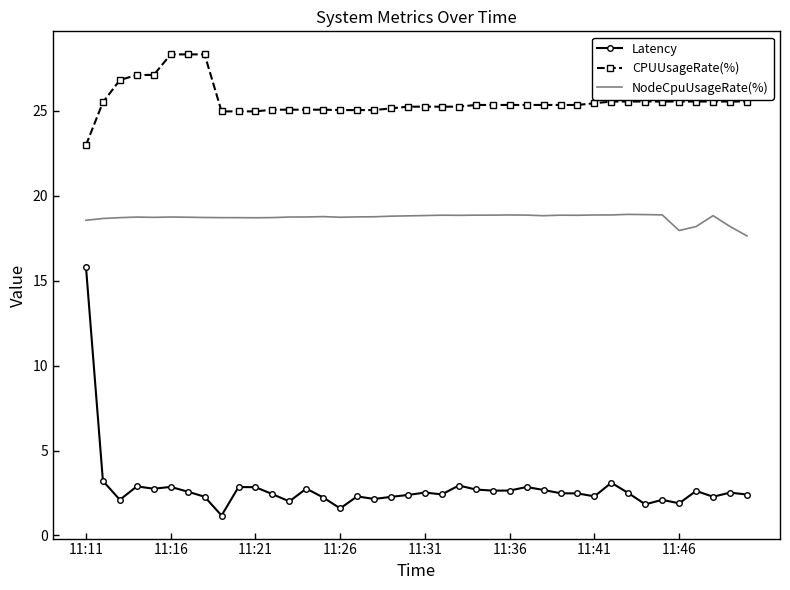

Which series has the largest total across all categories?

CPUUsageRate(%)